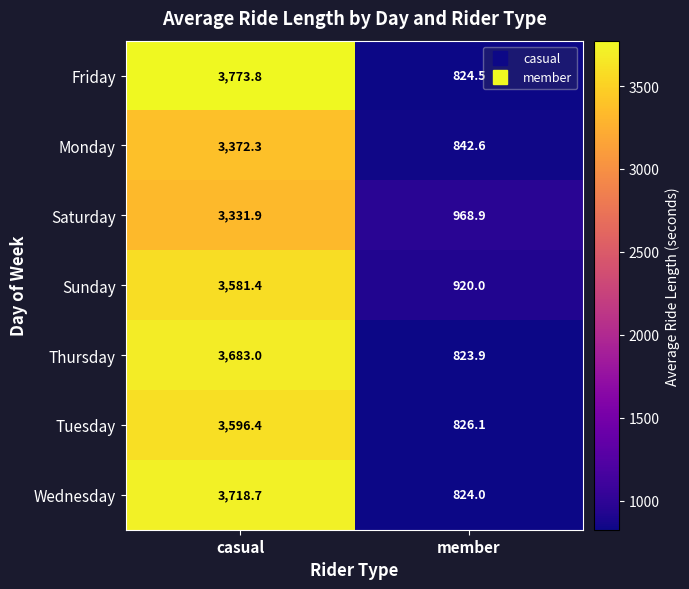

Reading left to right, extract all data points from this chart.

Friday: casual=3773.8	member=824.5
Monday: casual=3372.3	member=842.6
Saturday: casual=3331.9	member=968.9
Sunday: casual=3581.4	member=920.0
Thursday: casual=3683.0	member=823.9
Tuesday: casual=3596.4	member=826.1
Wednesday: casual=3718.7	member=824.0